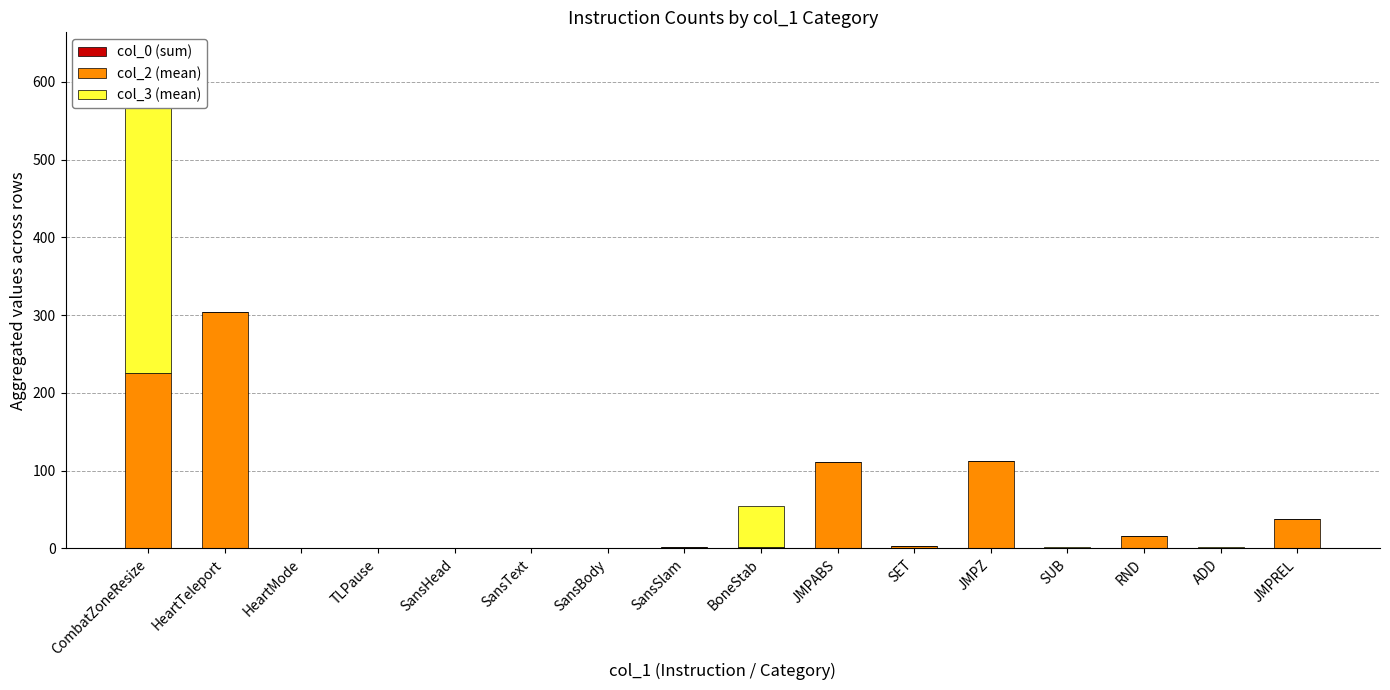

What is the sum of all col_0 (sum) values?

1.1